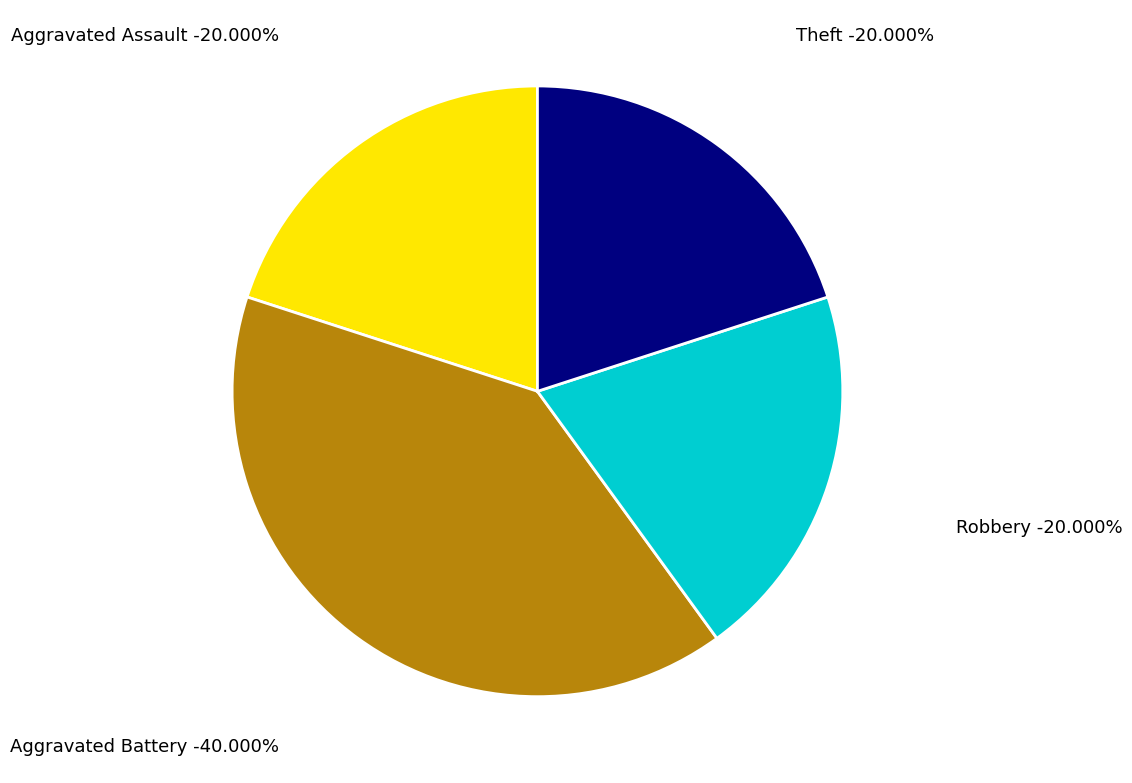

Does Aggravated Battery account for over 50% of the chart?

No